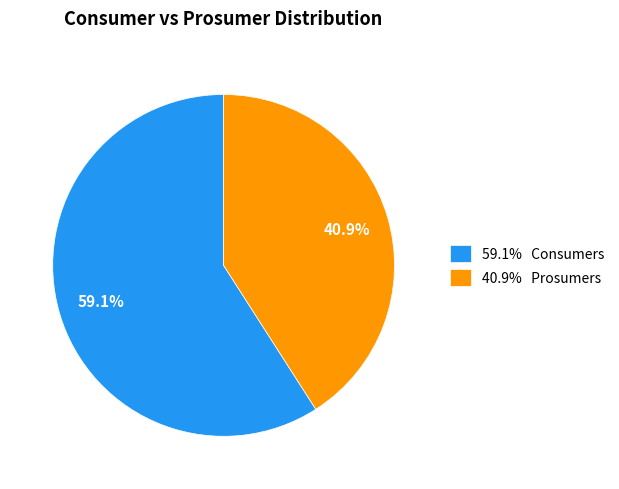

Rank the categories by value from lowest to highest.

40.9% Prosumers, 59.1% Consumers